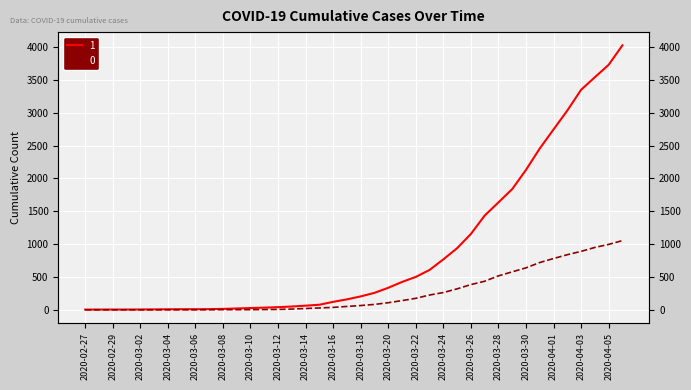

How many values in the 0 series exceed 65?

19